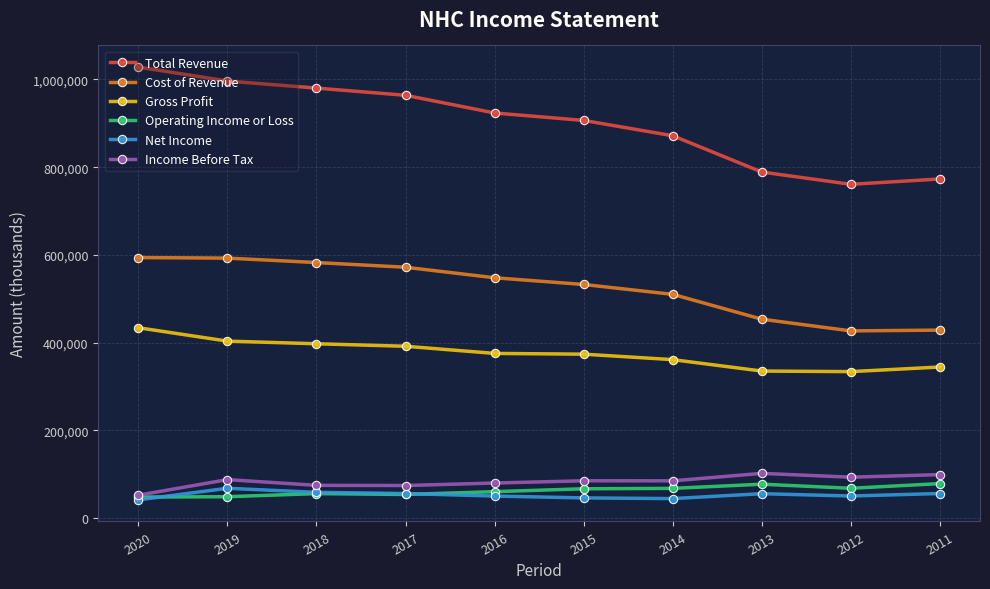

How many data points in Total Revenue are less than 923600?

5